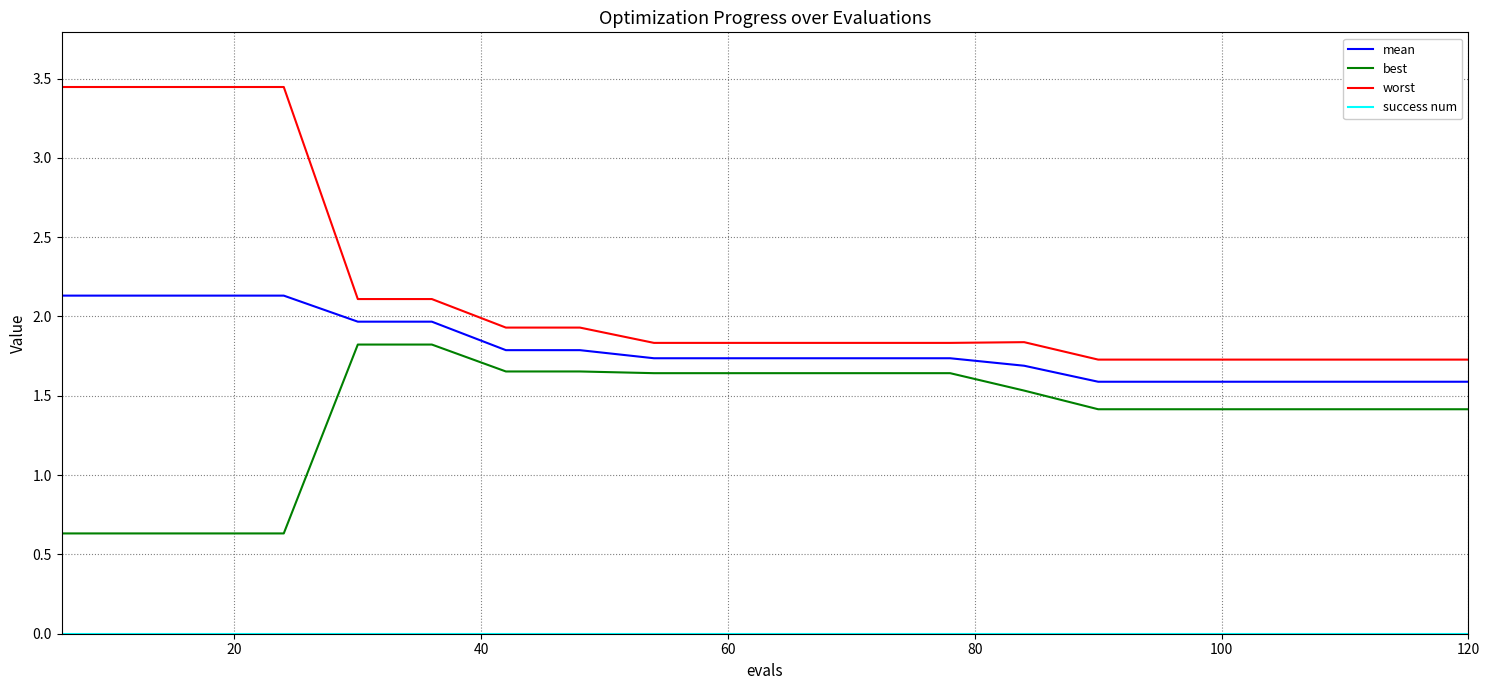

Which series has the largest total across all categories?

worst